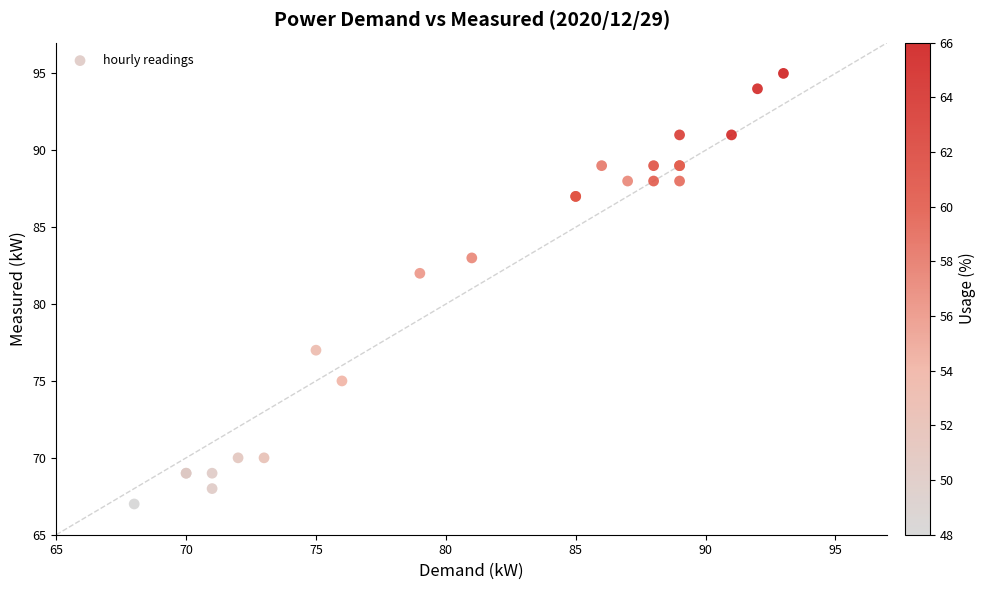

What Y value in the scatter plot is closest to 81?

82